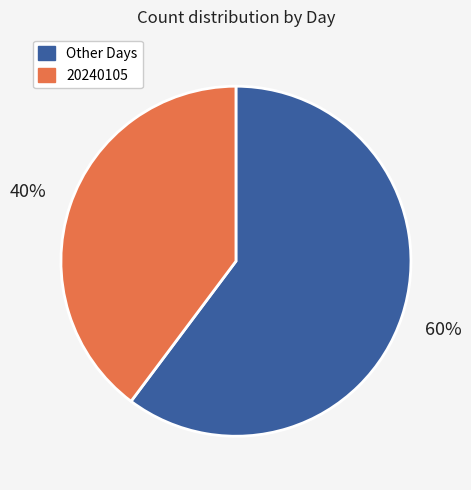

To the nearest percent, what is the difference between the largest and smallest slice percentages?

20%